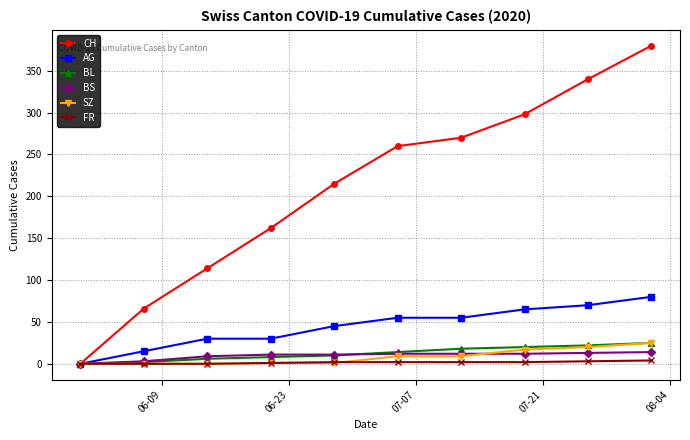

Count the number of categories in the chart.

10